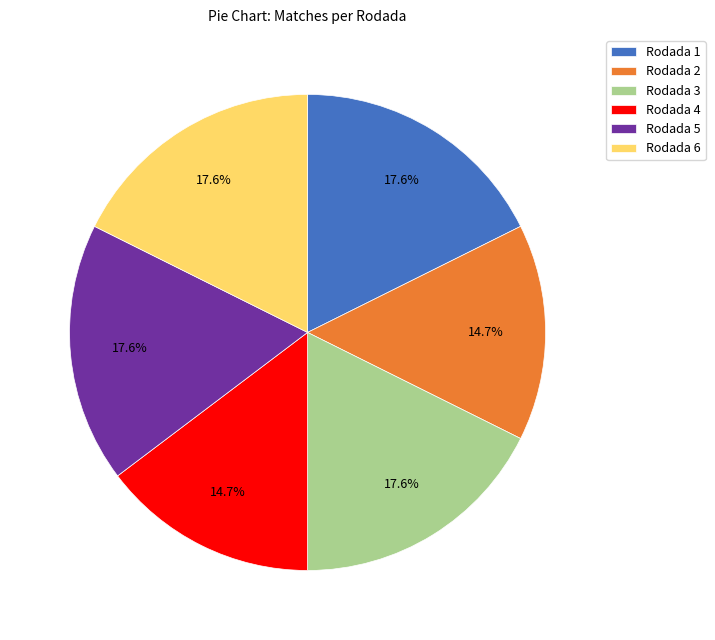

Count the number of slices in the pie.

6